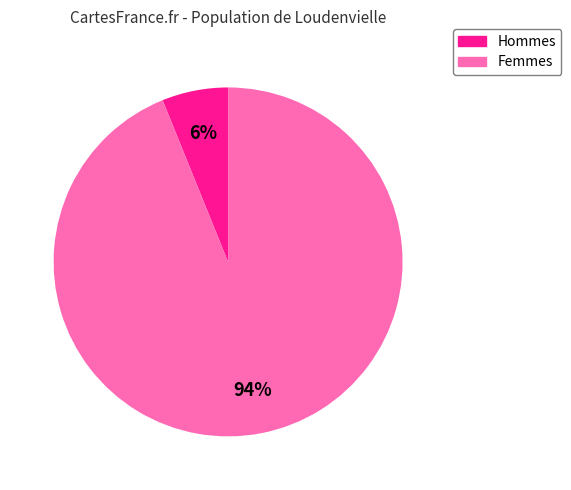

How many slices are in this pie chart?

2